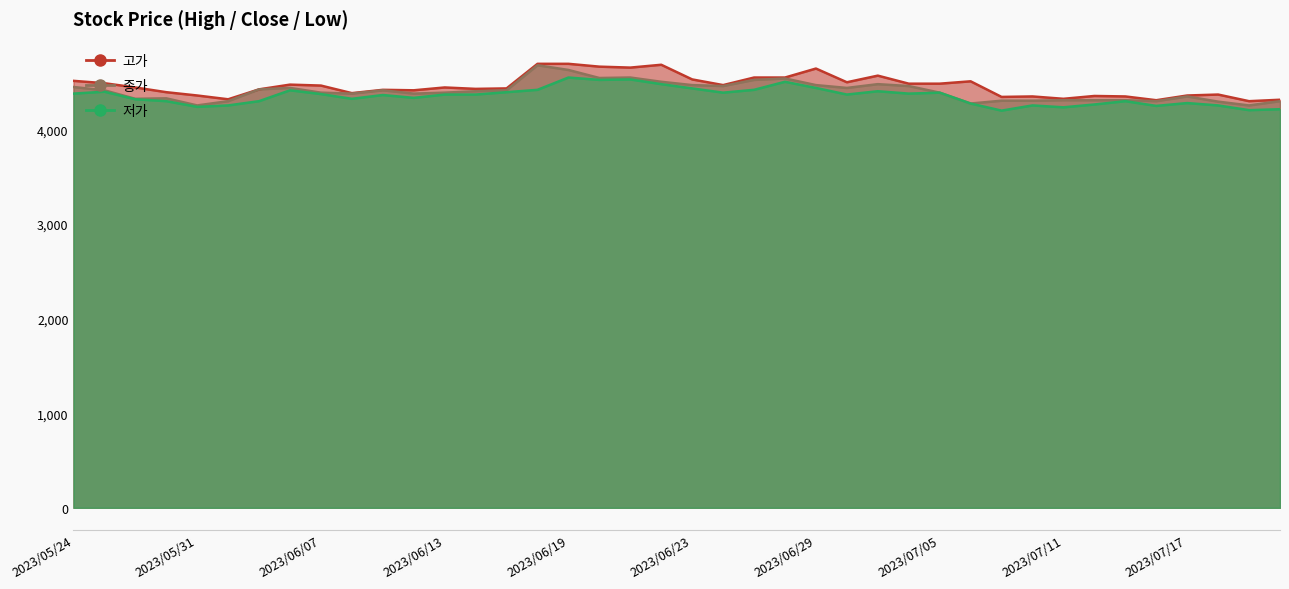

Between 2023/06/27 and 2023/06/12, which series saw the biggest shift?

종가